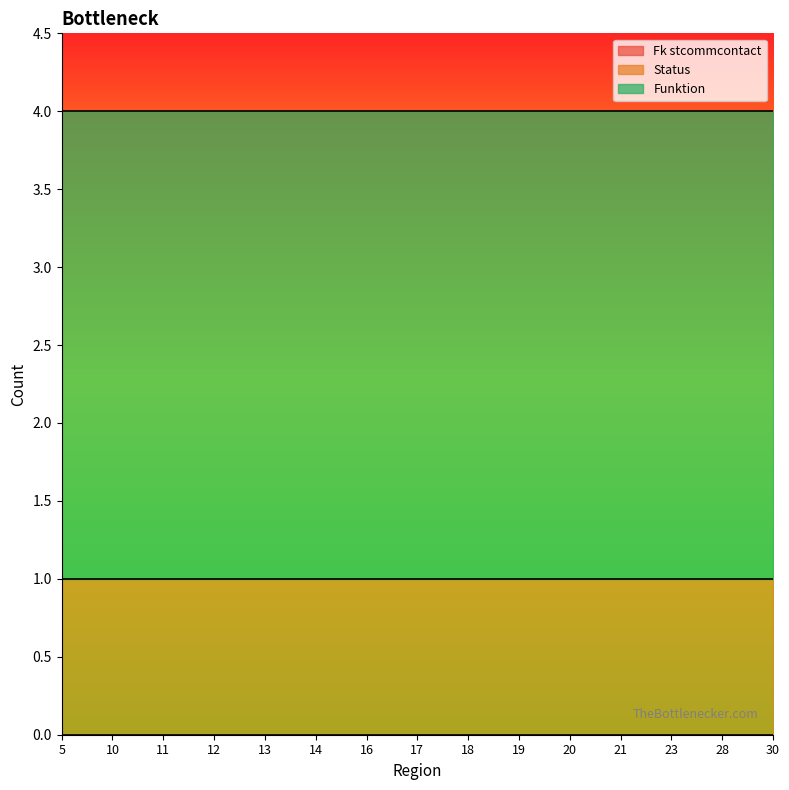

Which category has the highest value in the Status series?

5